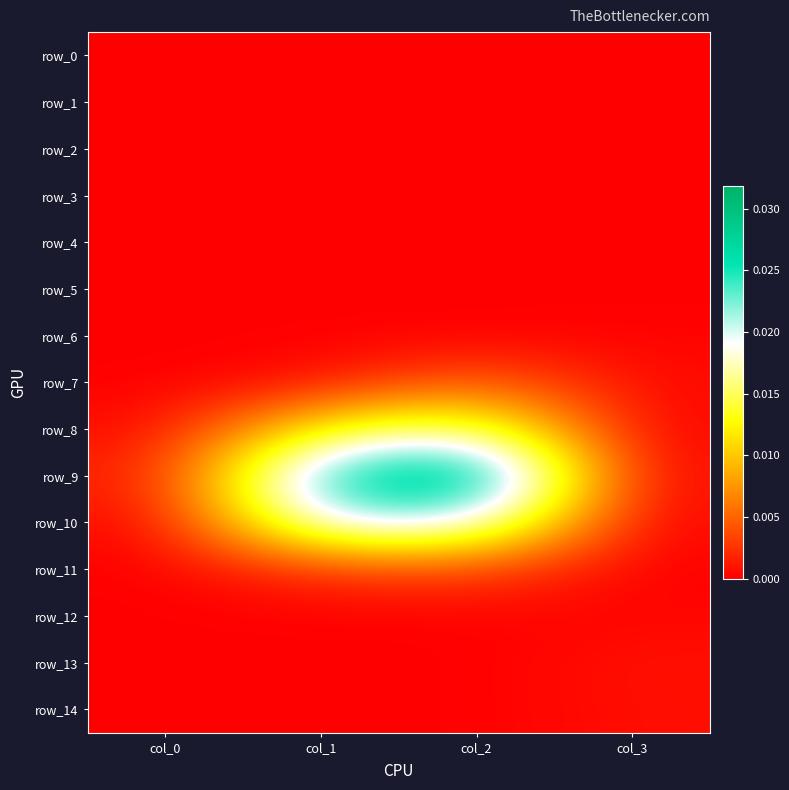

The value of row_10 at col_2 is 0.0. True or false?

False